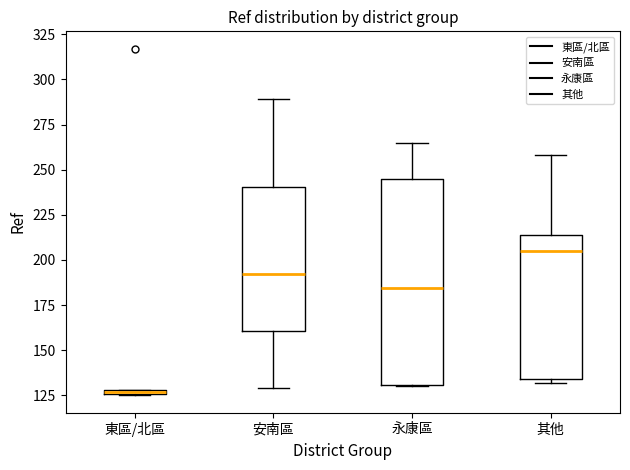

Where does the median line of the box for 安南區 sit on the y-axis? The values are not printed on the chart, so give them approximately, as read against the axis.

190